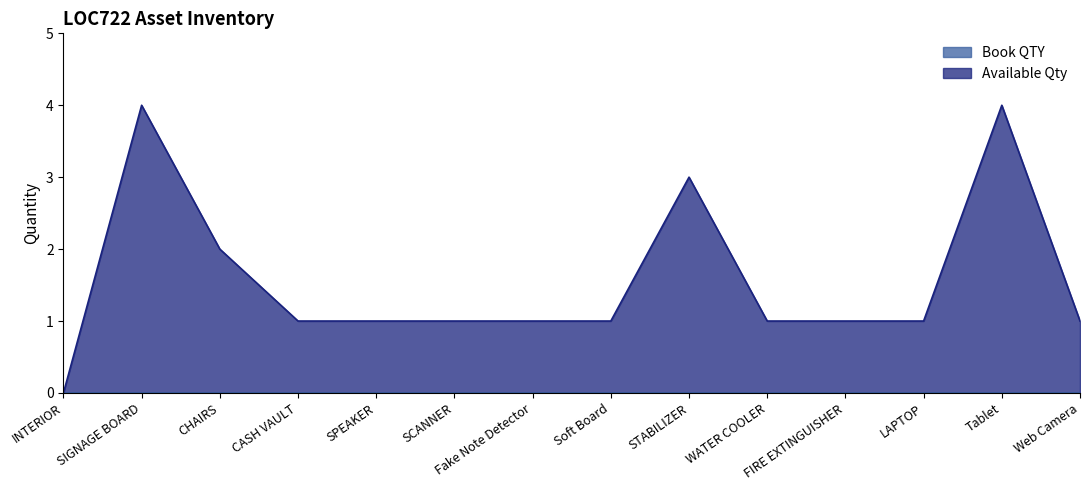

What is the value of the 3rd point from the left?

2